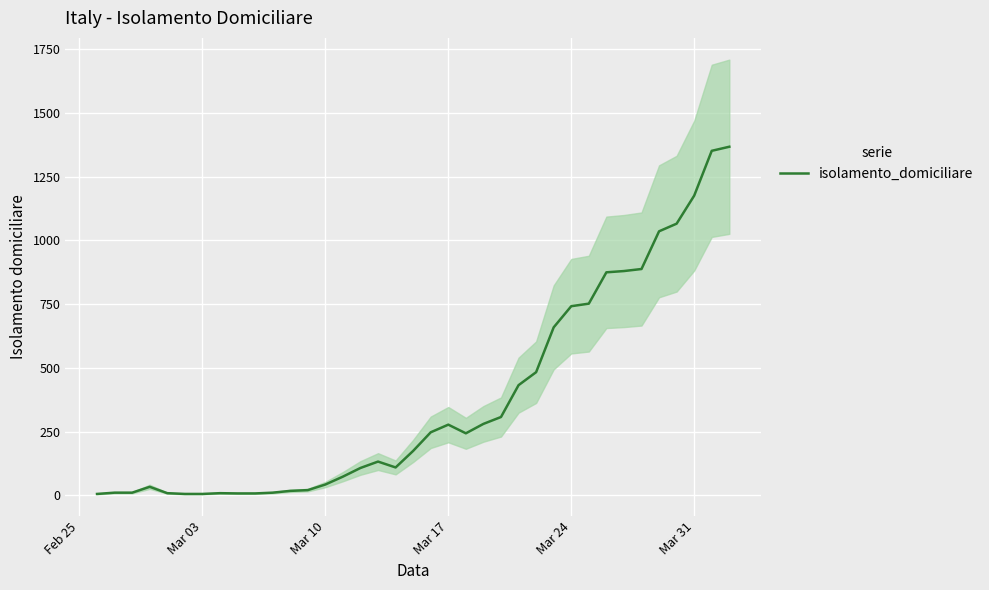

How many values exceed 174?

18